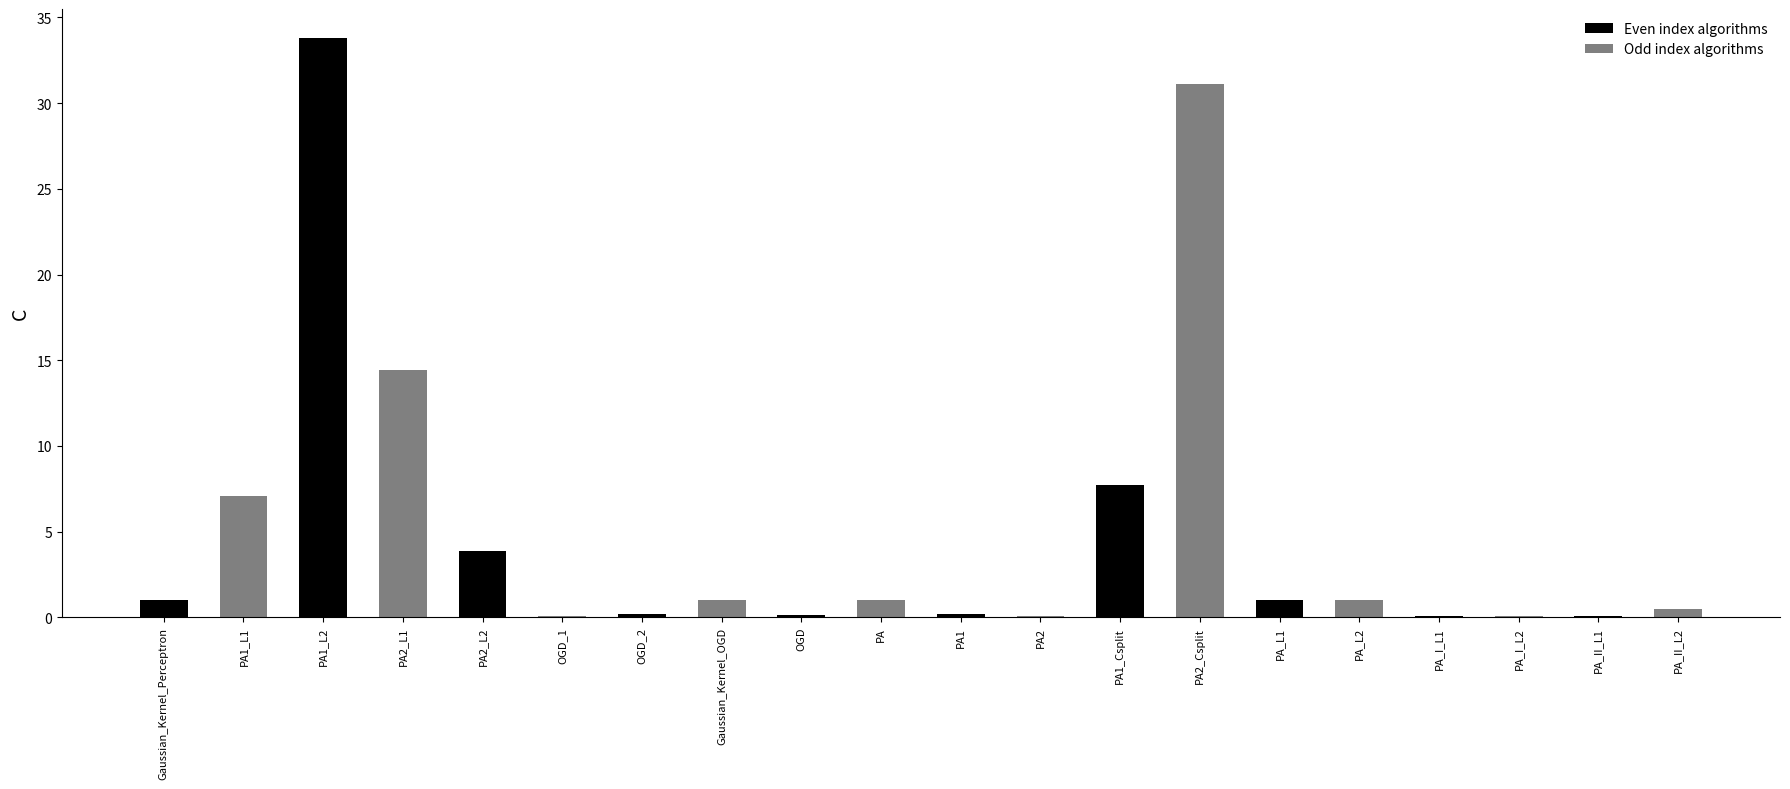

What is the greatest value displayed?

33.8